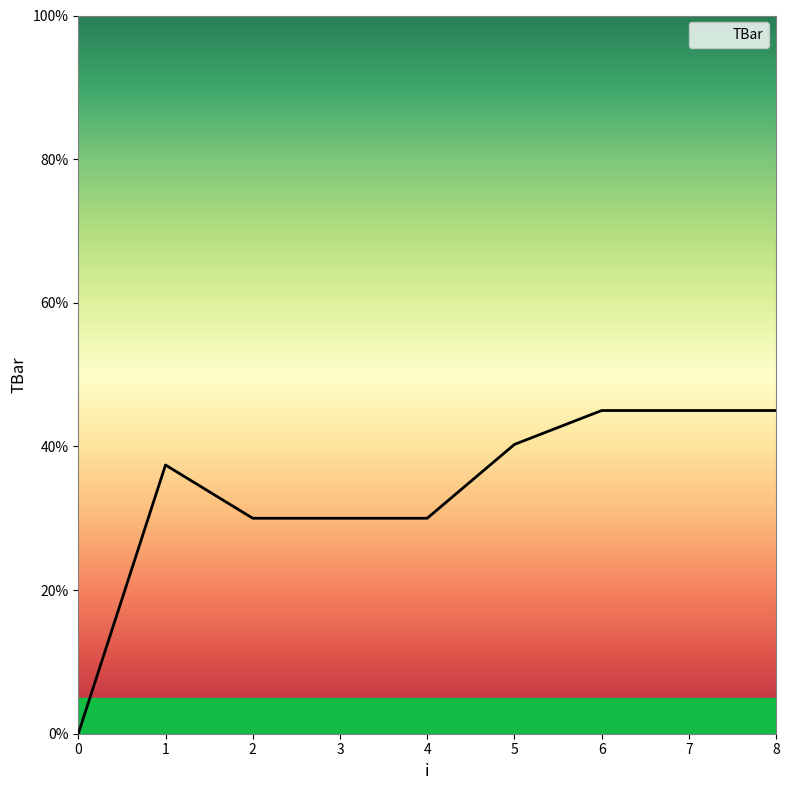

Between 8 and 2, which is larger?

8